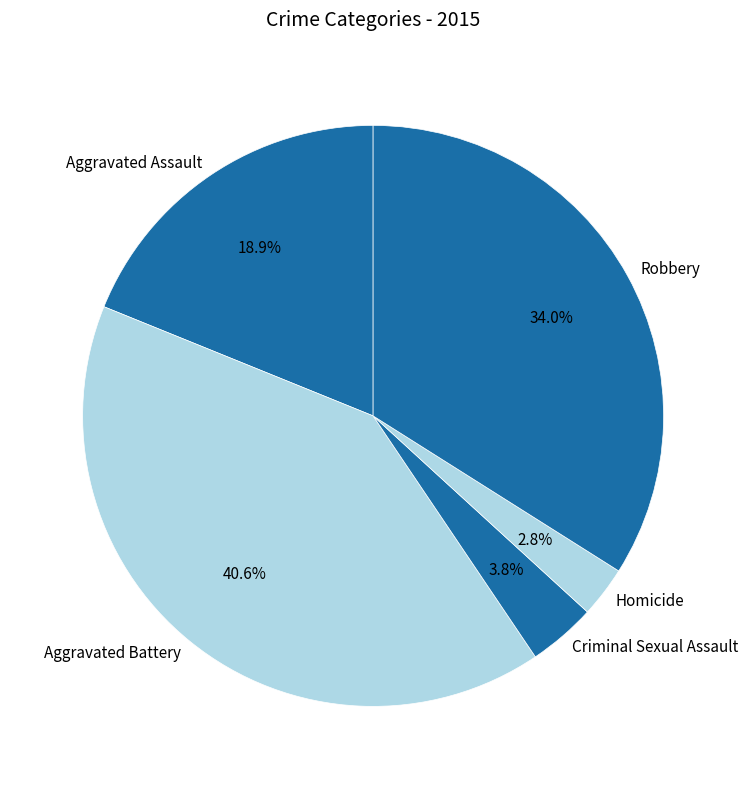

Rank the categories by value from highest to lowest.

Aggravated Battery, Robbery, Aggravated Assault, Criminal Sexual Assault, Homicide